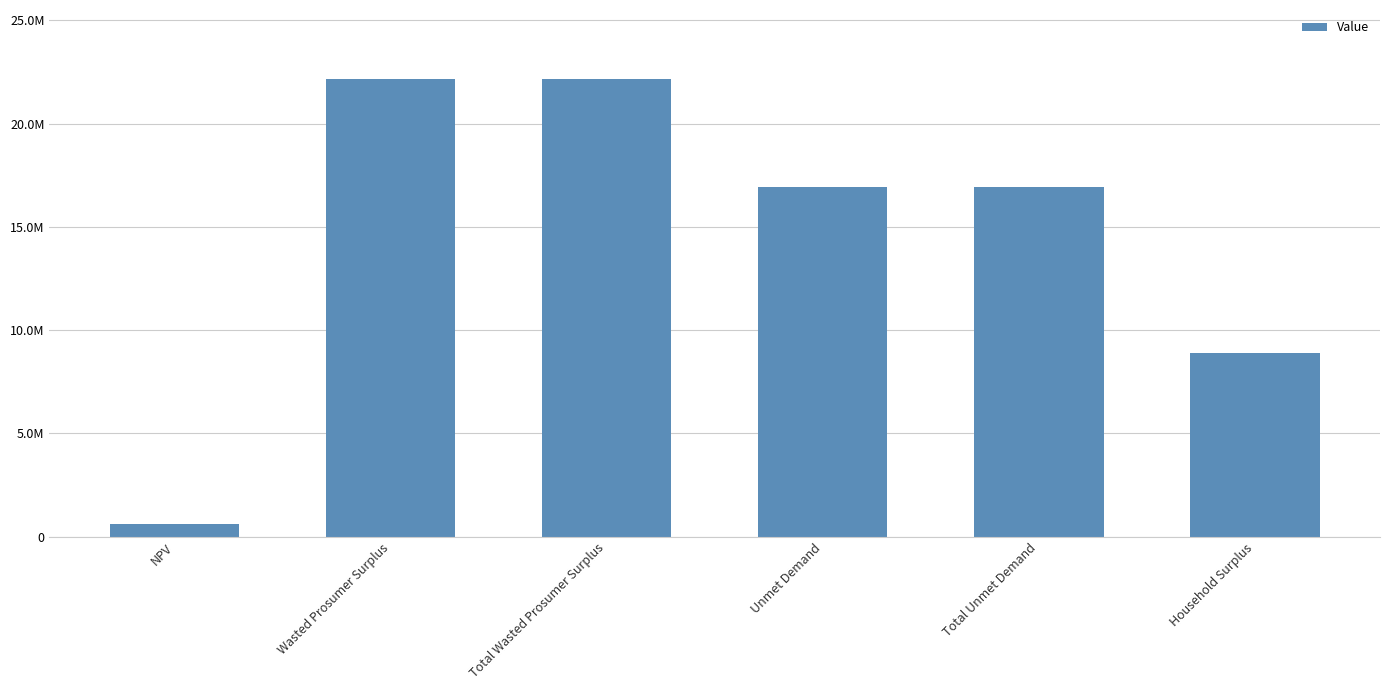

Rank the categories by value from lowest to highest.

NPV, Household Surplus, Unmet Demand, Total Unmet Demand, Wasted Prosumer Surplus, Total Wasted Prosumer Surplus